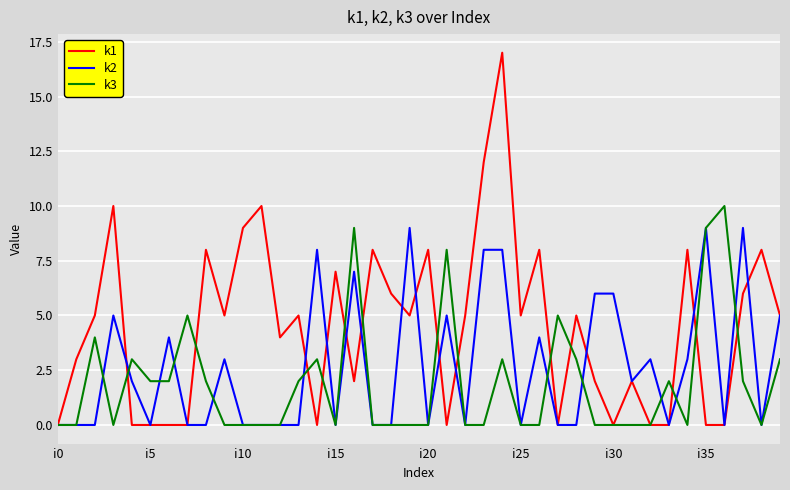

Rank the series by their average value, from highest to lowest.

k1, k2, k3